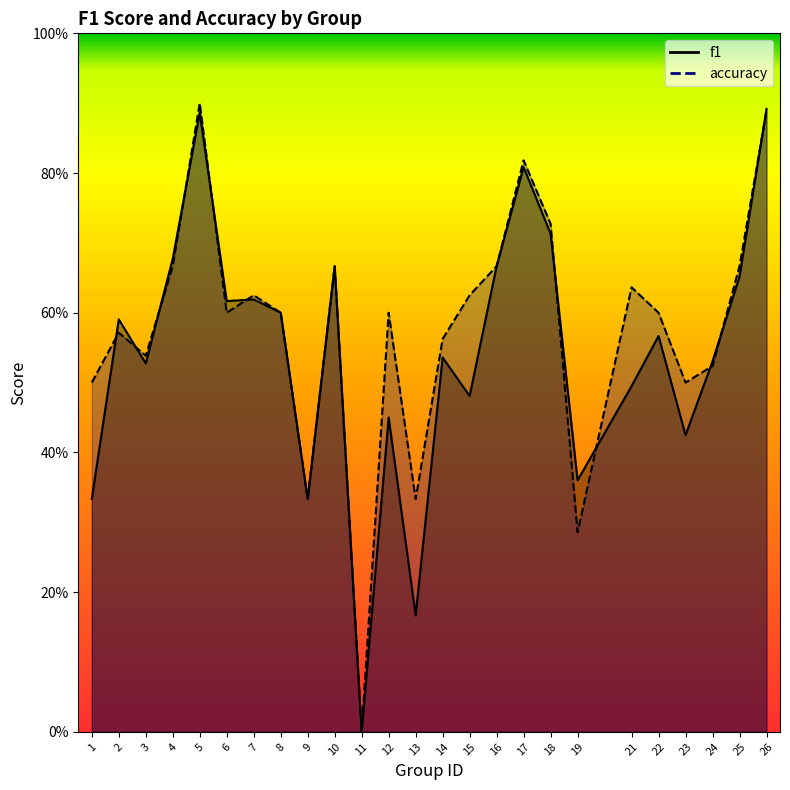

How many data points in f1 are above 0?

24